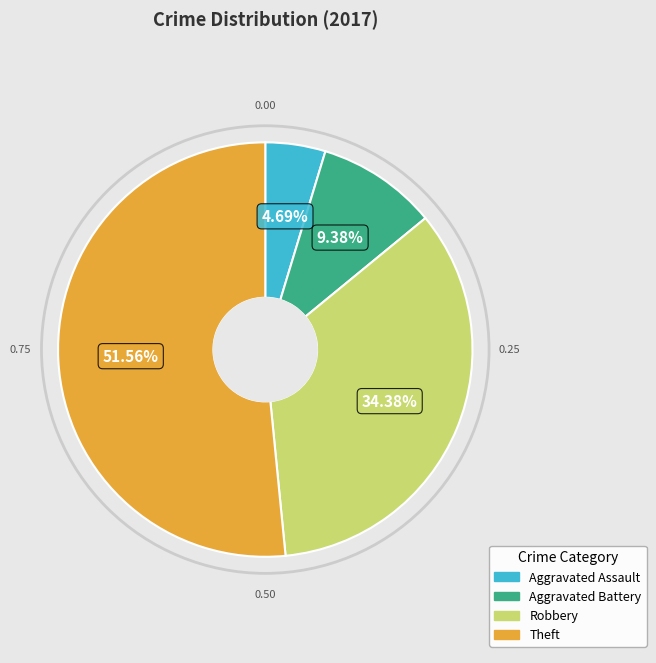

How many segments does this pie chart have?

4